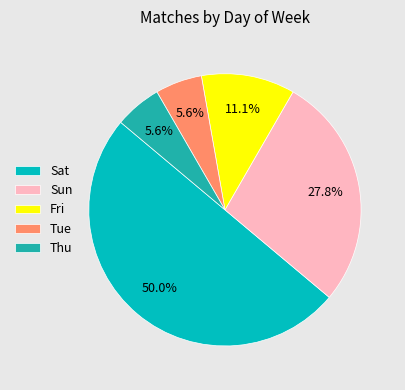

Which category has the biggest portion of the pie?

Sat